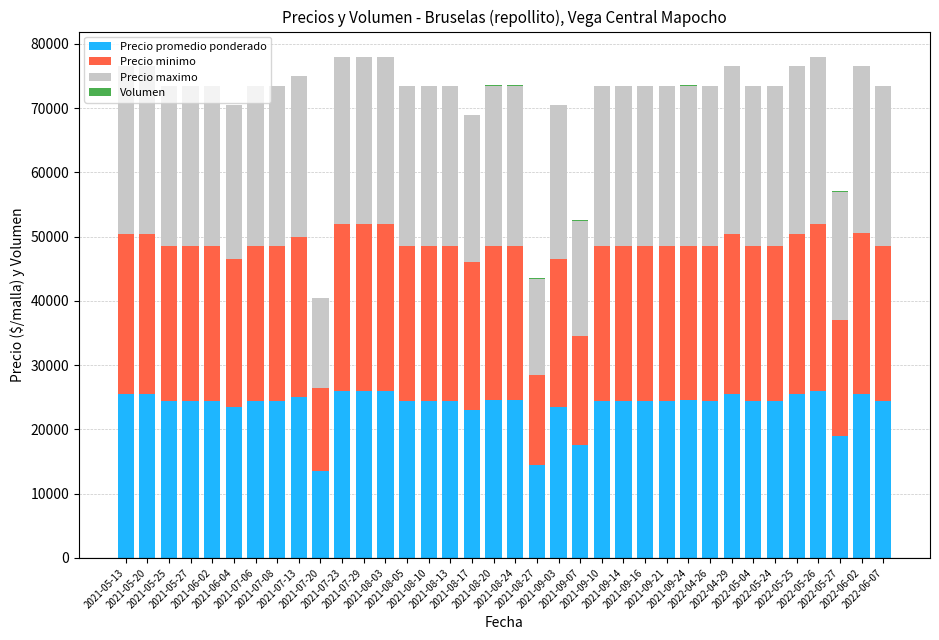

What is the sum of all Precio promedio ponderado values?

856496